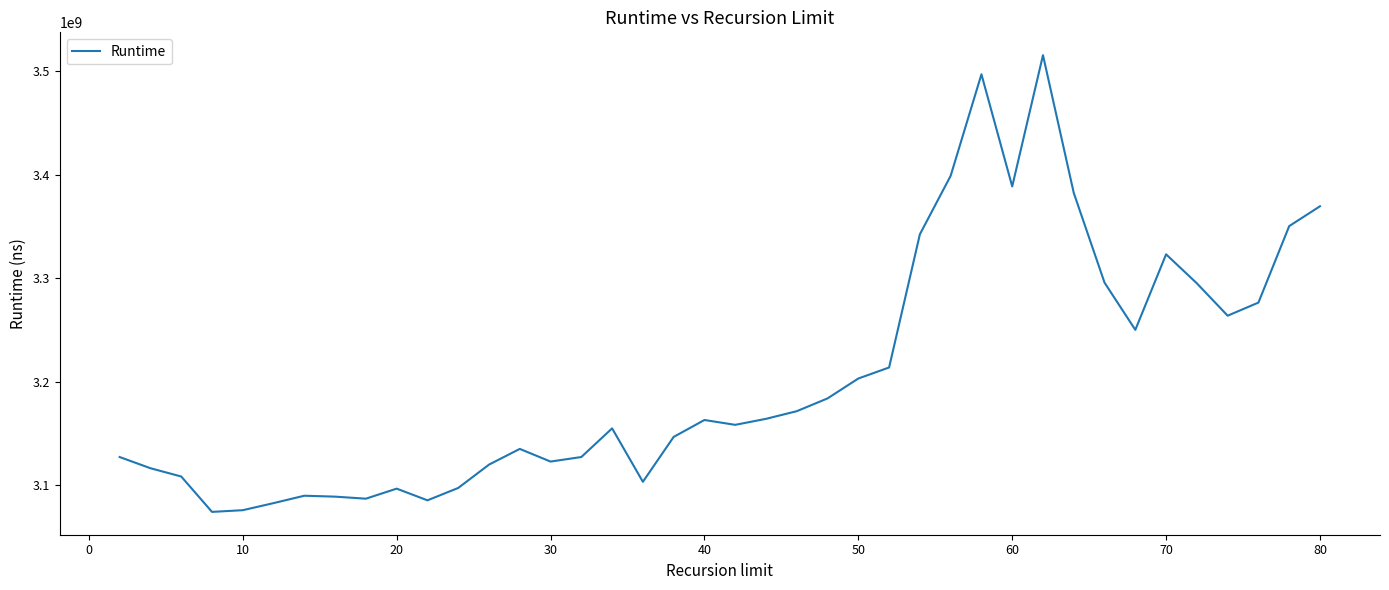

What is the smallest value displayed?

3074119565